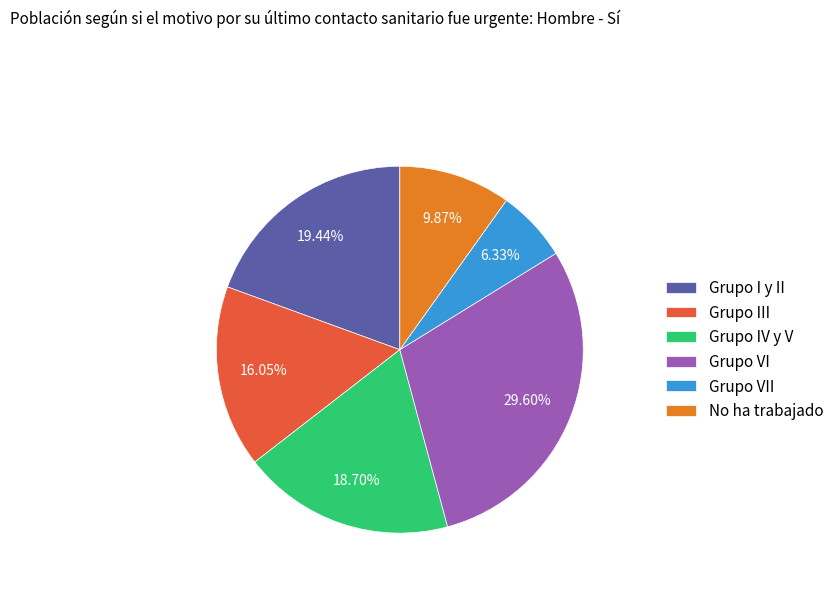

What percentage is the Grupo I y II slice, to the nearest percent?

19%